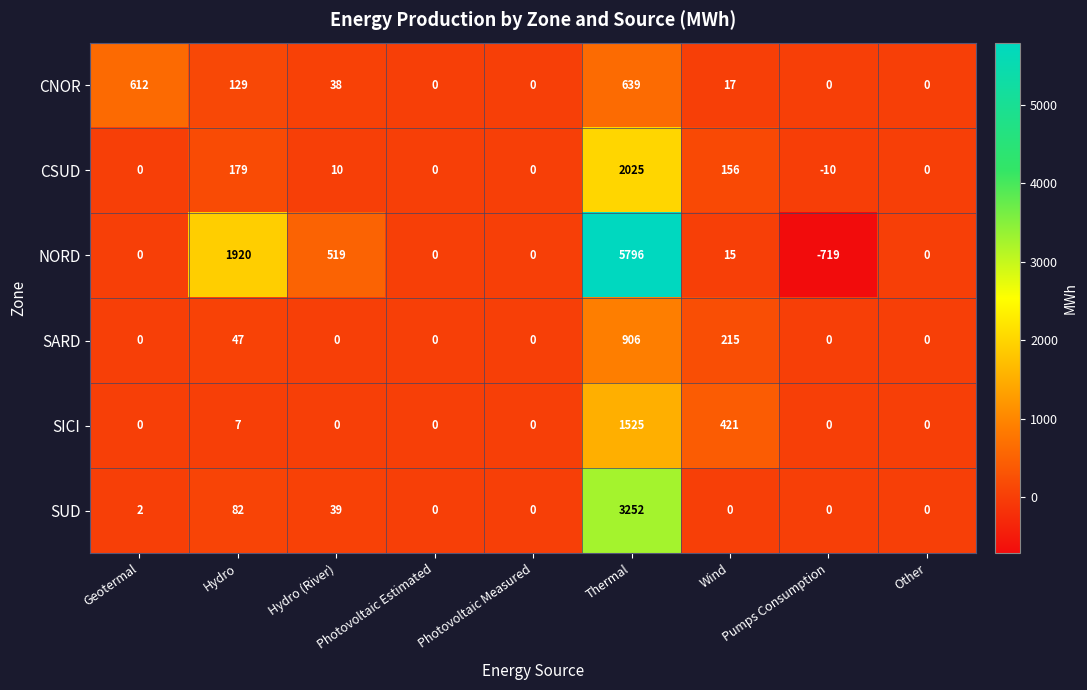

What is the sum of the NORD values at Hydro and Photovoltaic Estimated?

1920